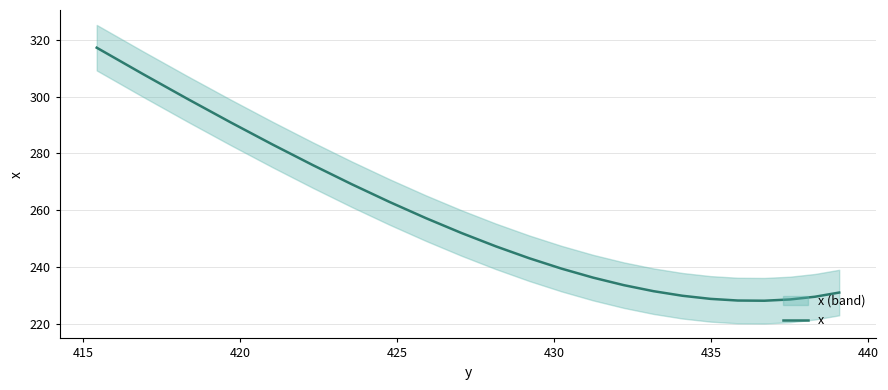

How many interior local valleys (lower than both neighbors) does the data have?

1